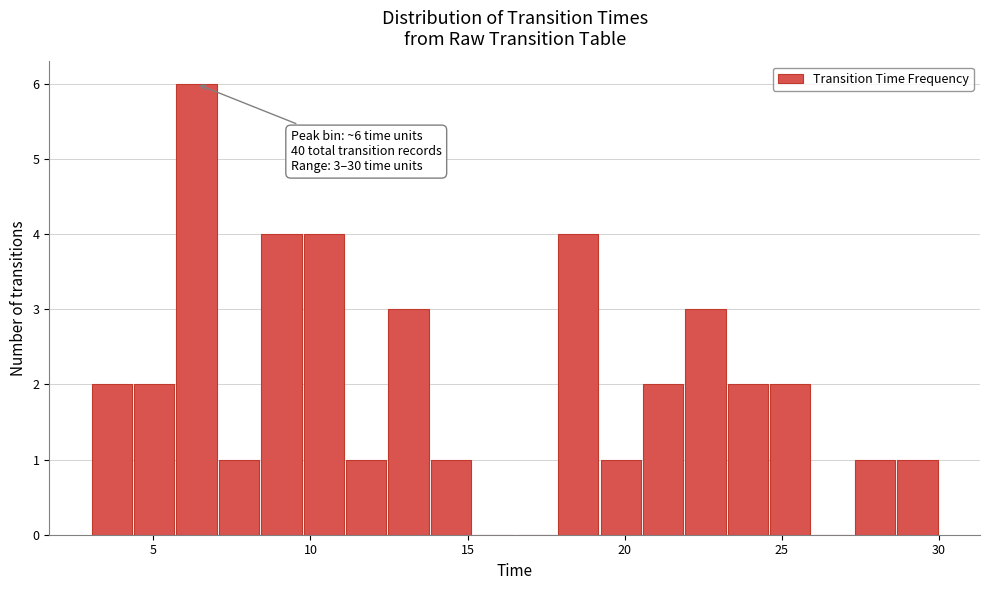

Around what value on the x-axis is the tallest bar? Give the approximate position of its centre, as read against the axis.

6.5